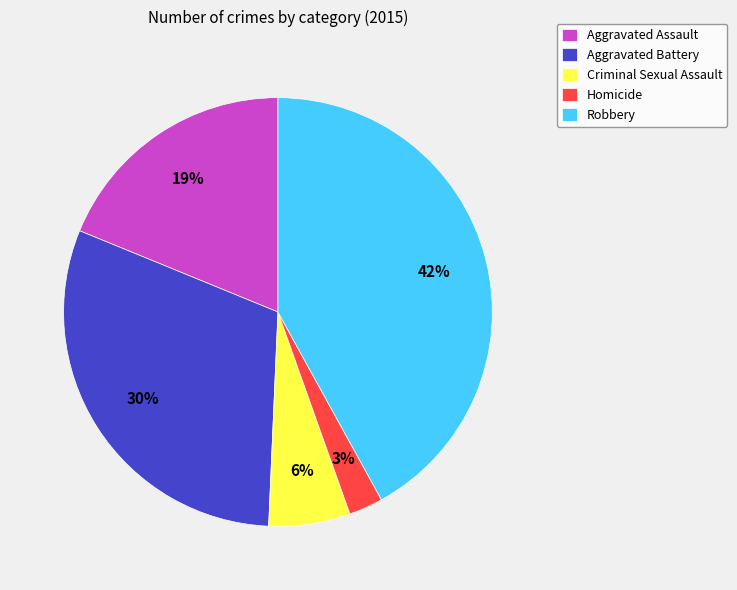

Is the sum of Homicide and Criminal Sexual Assault greater than half?

No